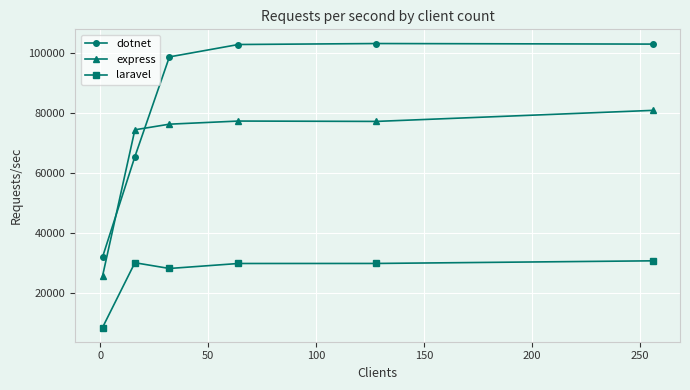

After their last crossing, which series has the higher values: dotnet or express?

dotnet